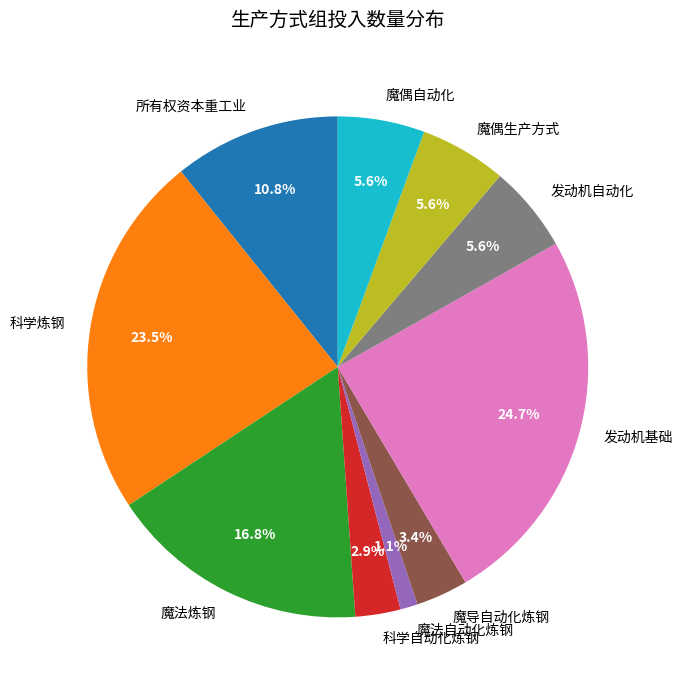

How many slices are in this pie chart?

10